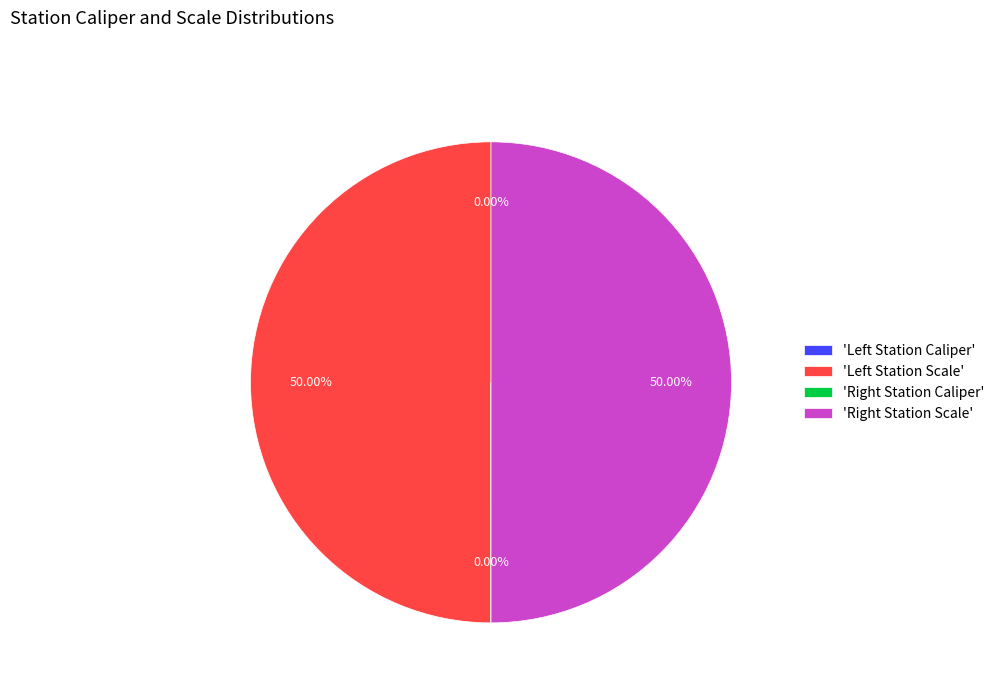

How many segments does this pie chart have?

4